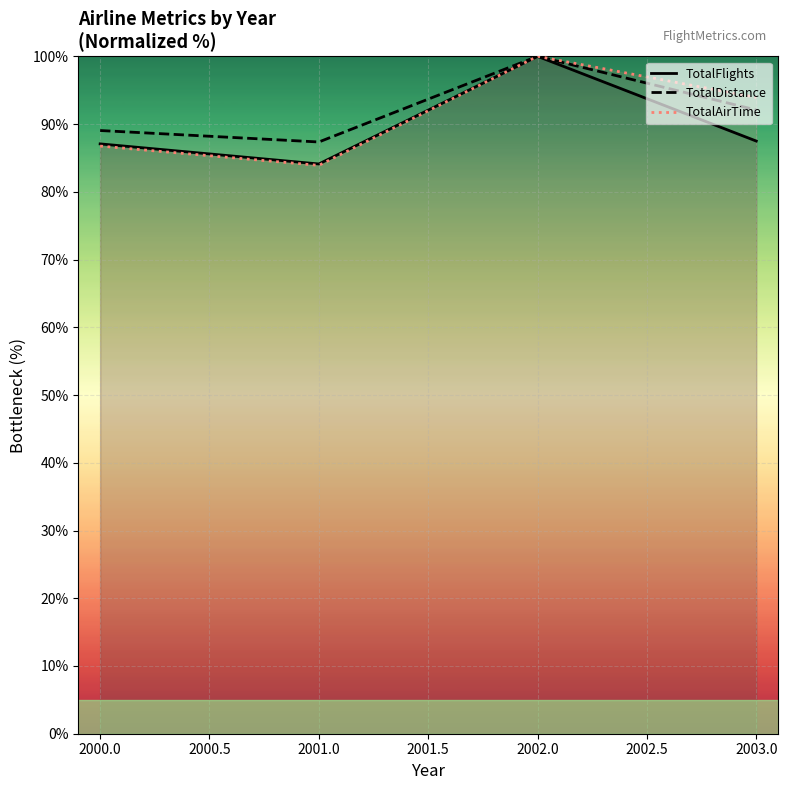

How many data points in TotalDistance are above 92?

2